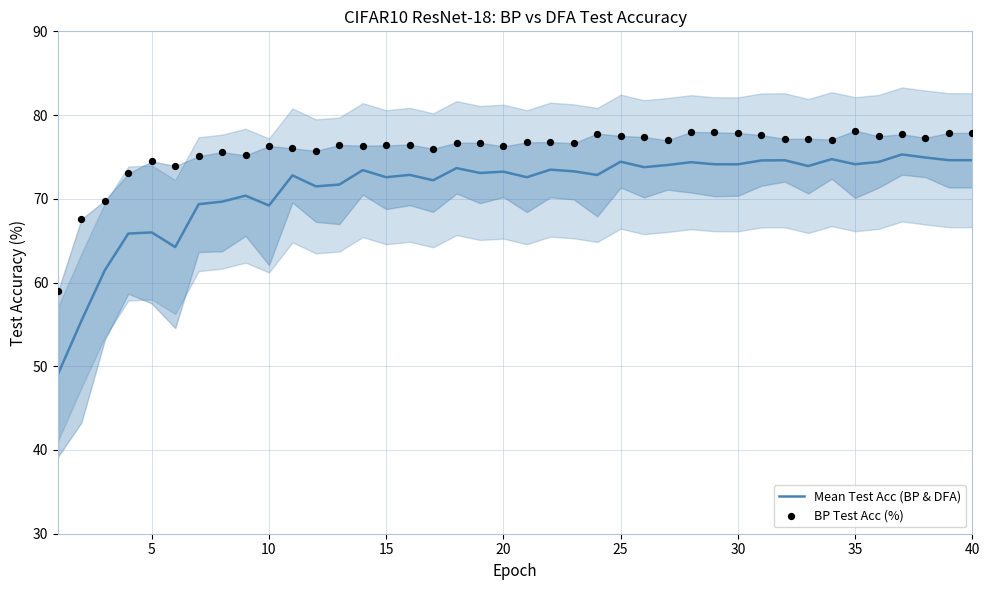

The value of Mean Test Acc (BP & DFA) at 25 is 18.8. True or false?

False